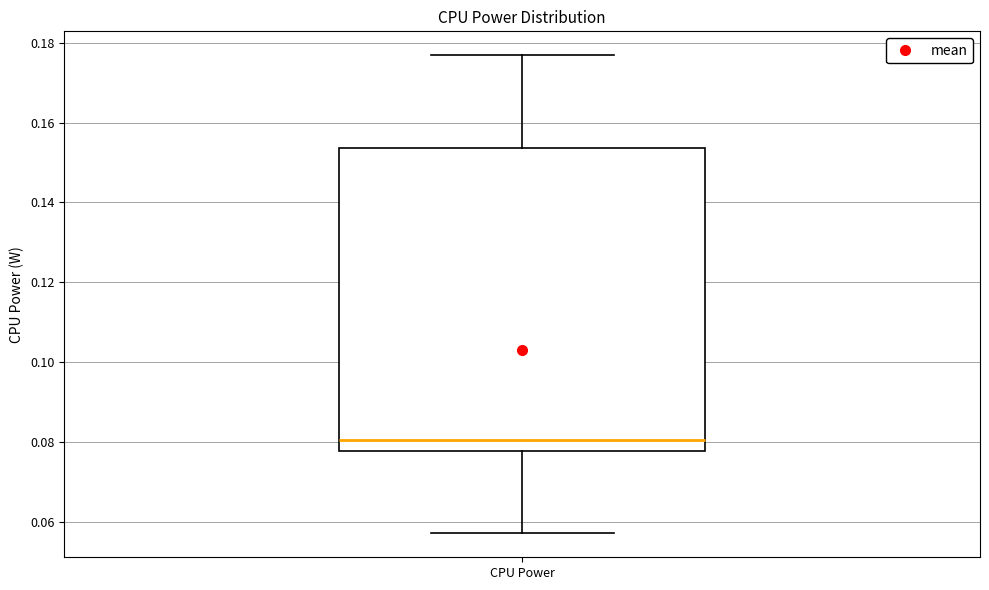

Transcribe this box plot: give where the median line is, the range the box spans, and where the two whiskers end, as read against the y-axis. The values are not printed on the chart, so give them approximately, as read against the axis.

median 0.080, box 0.078 to 0.154, whiskers 0.058 to 0.176